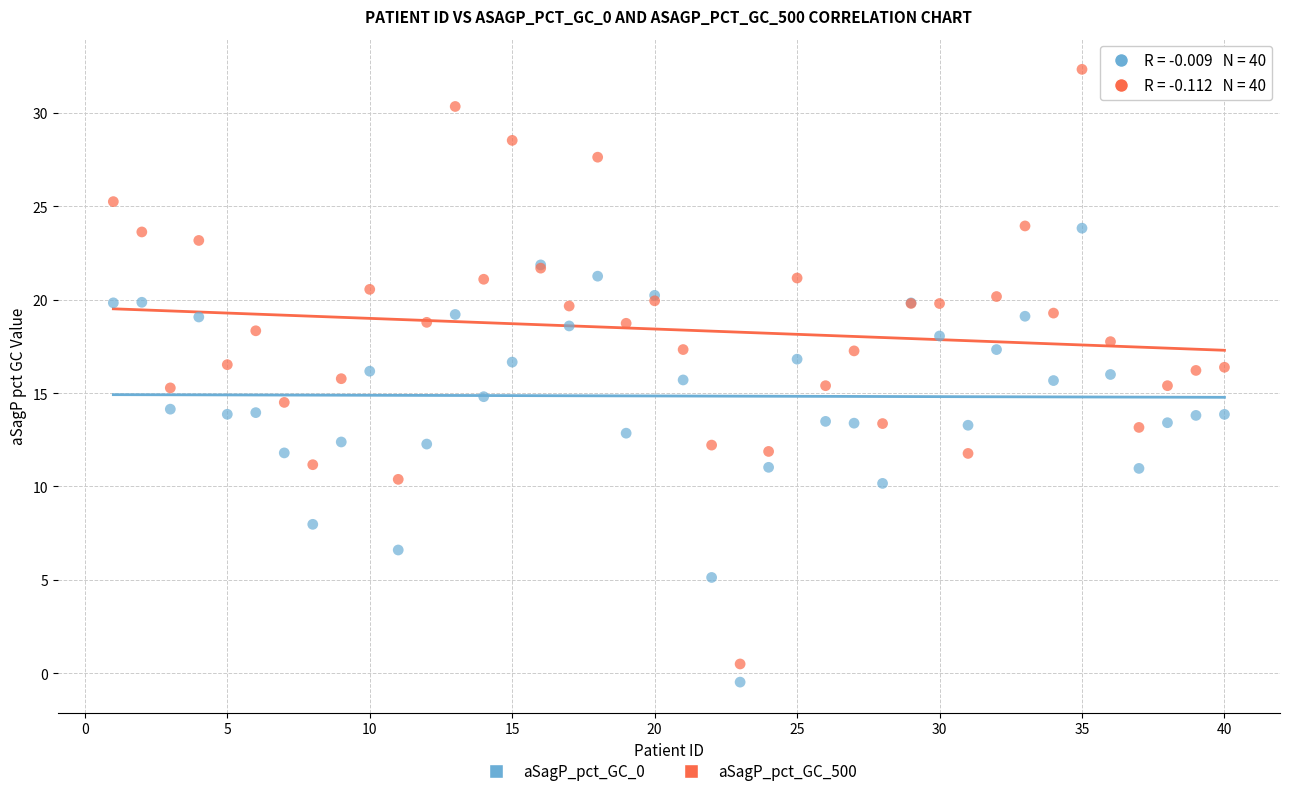

Which series has the largest Y range (max minus min)?

aSagP_pct_GC_500